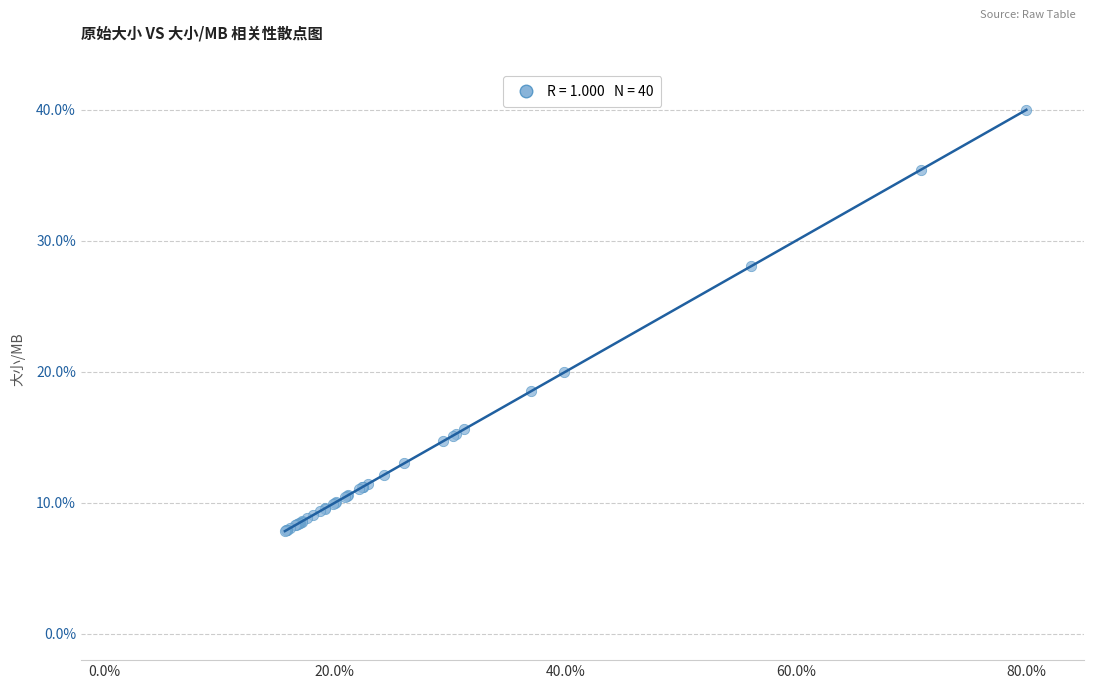

What Y value in the scatter plot is closest to 23?

20.0